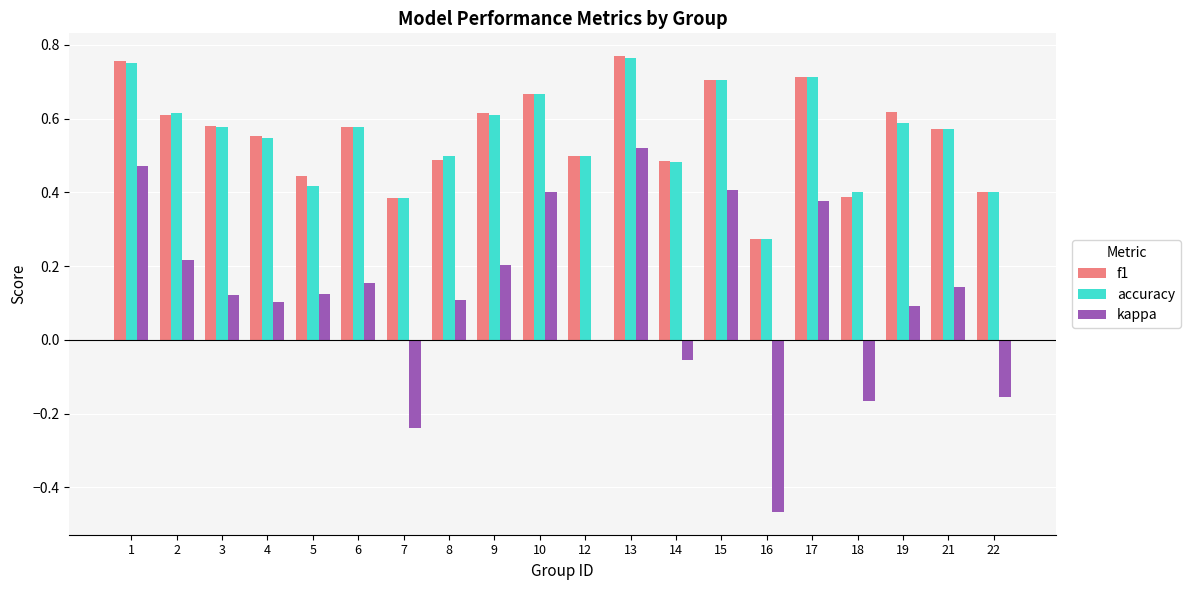

Between 8 and 21, which series saw the biggest shift?

f1